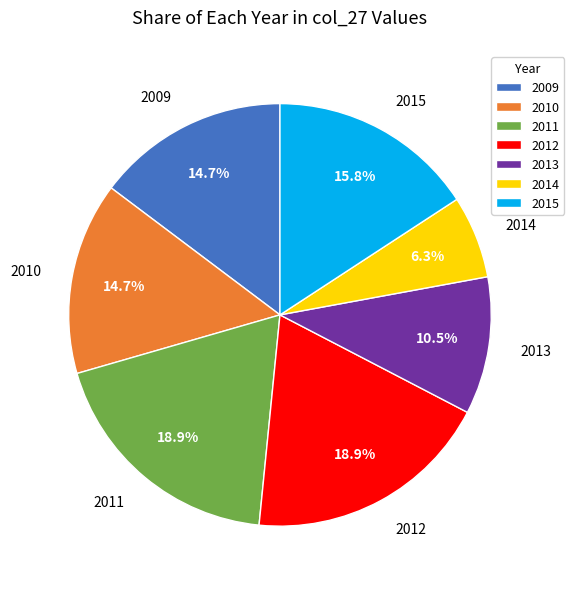

How many slices are in this pie chart?

7